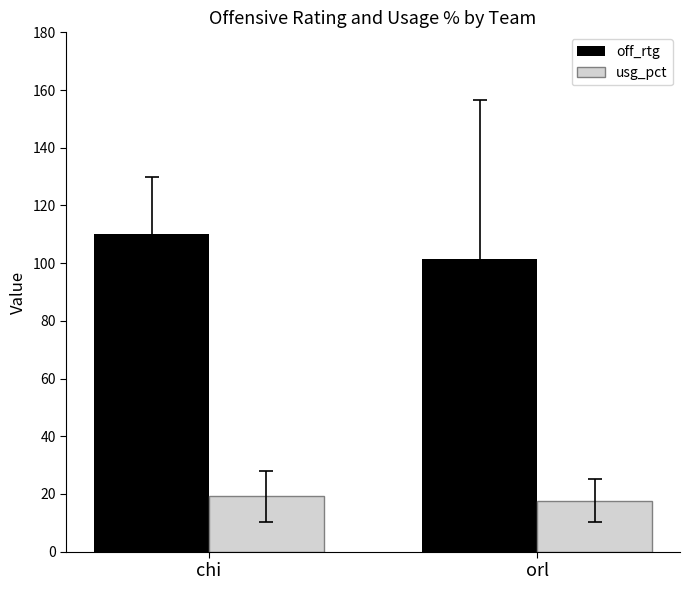

Which series has the widest spread of values?

off_rtg